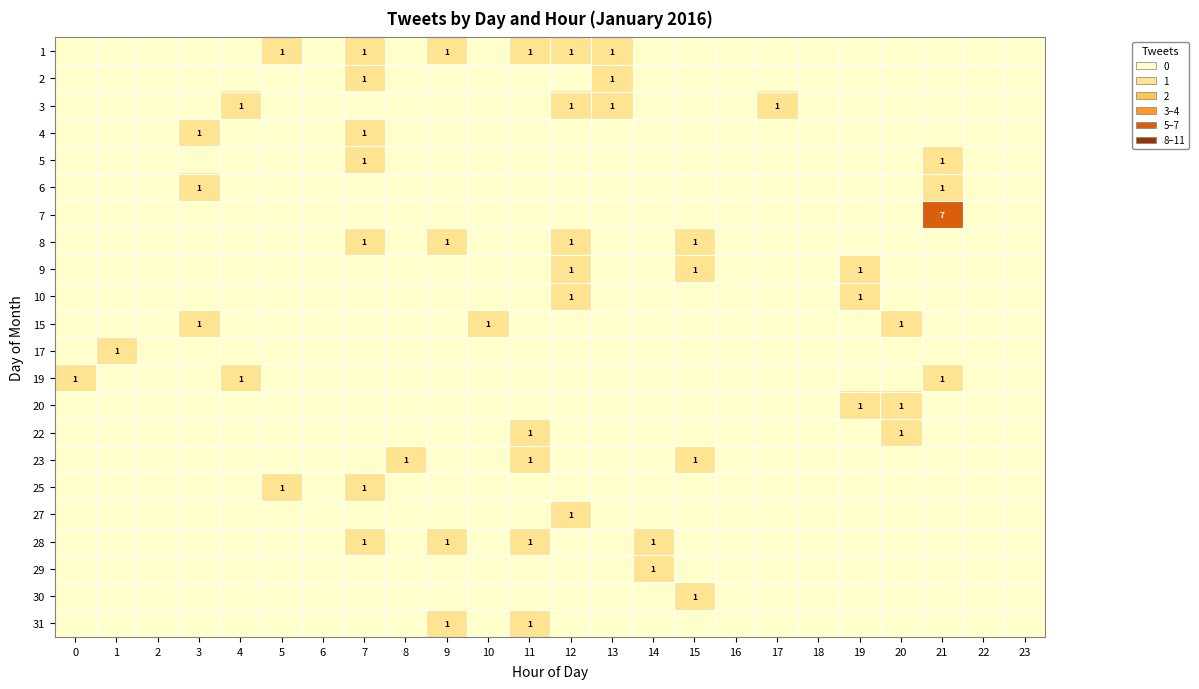

Is it true that 8 equals 1 at 12?

True